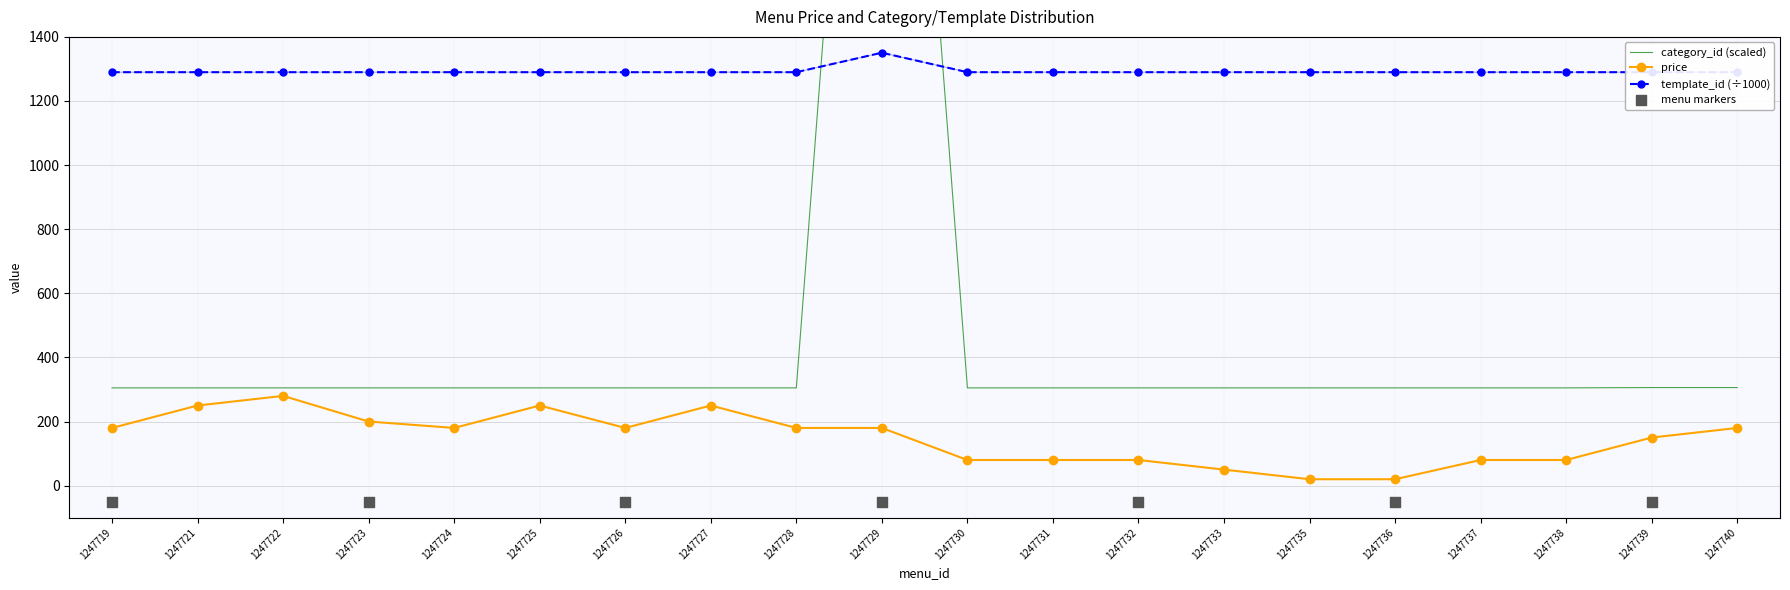

Which series contains the lowest Y value?

price